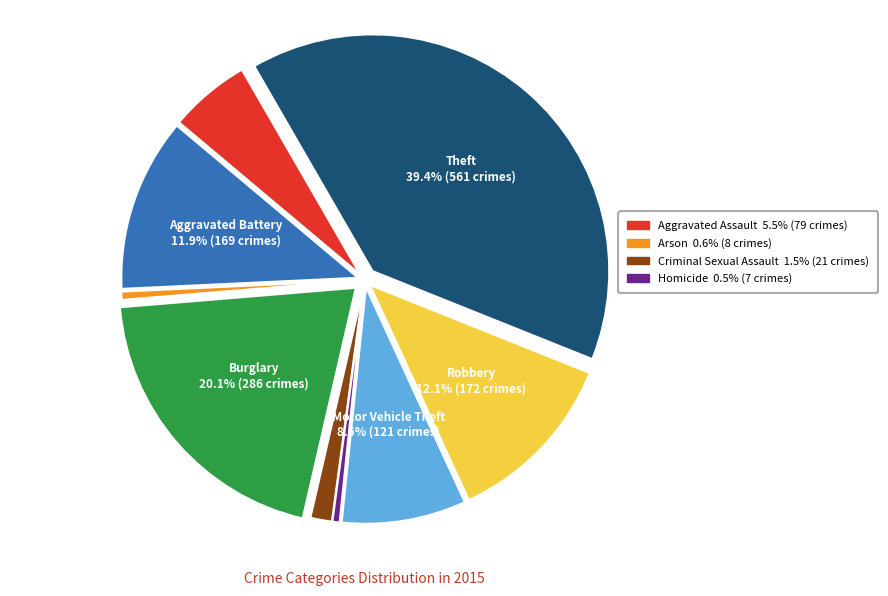

To the nearest percent, what is the difference between the largest and smallest slice percentages?

39%